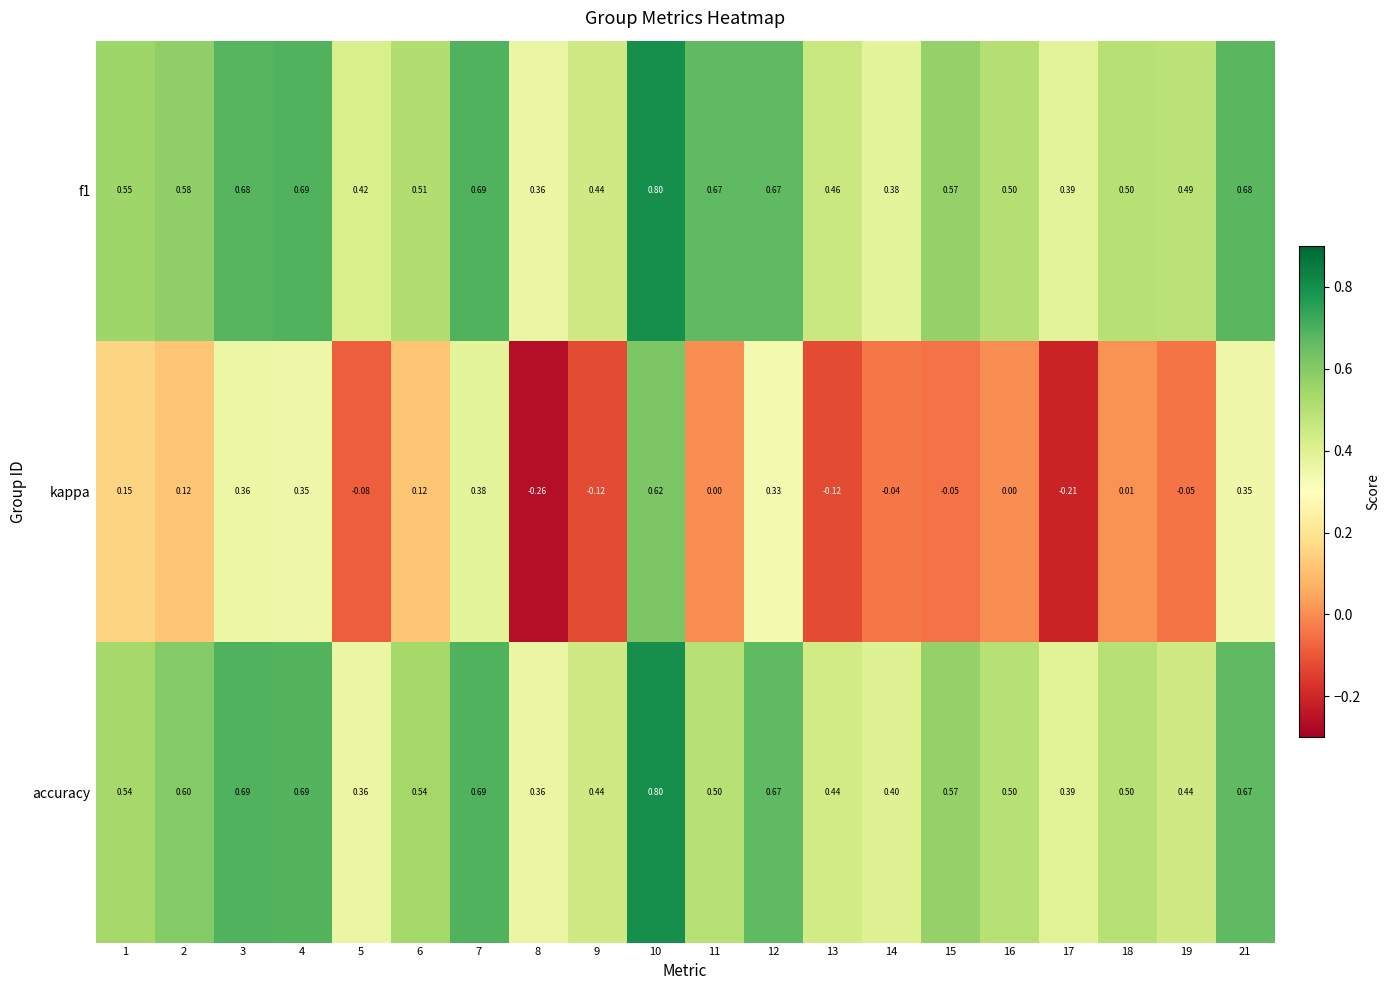

How many negative values does the kappa series have?

8